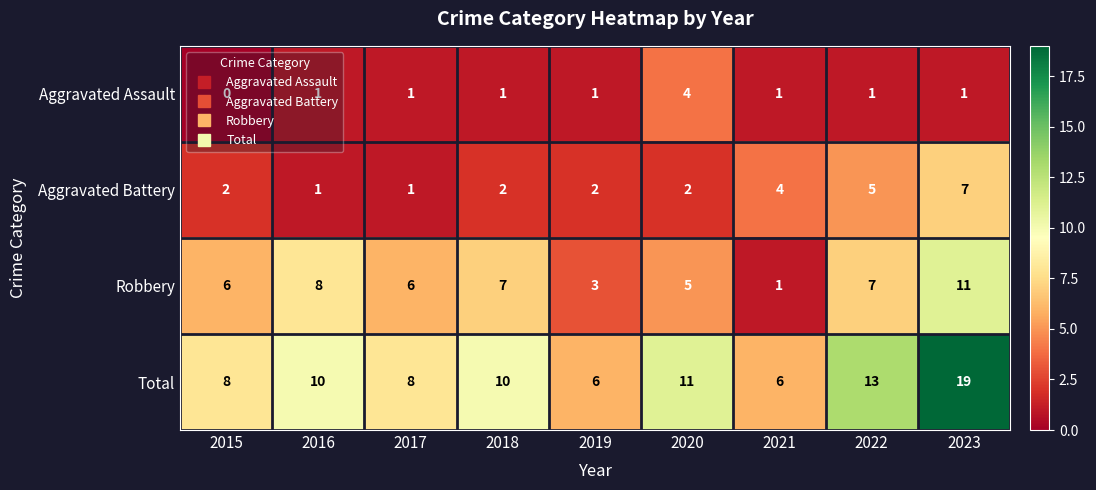

Rank the series by their maximum value, from lowest to highest.

Aggravated Assault, Aggravated Battery, Robbery, Total